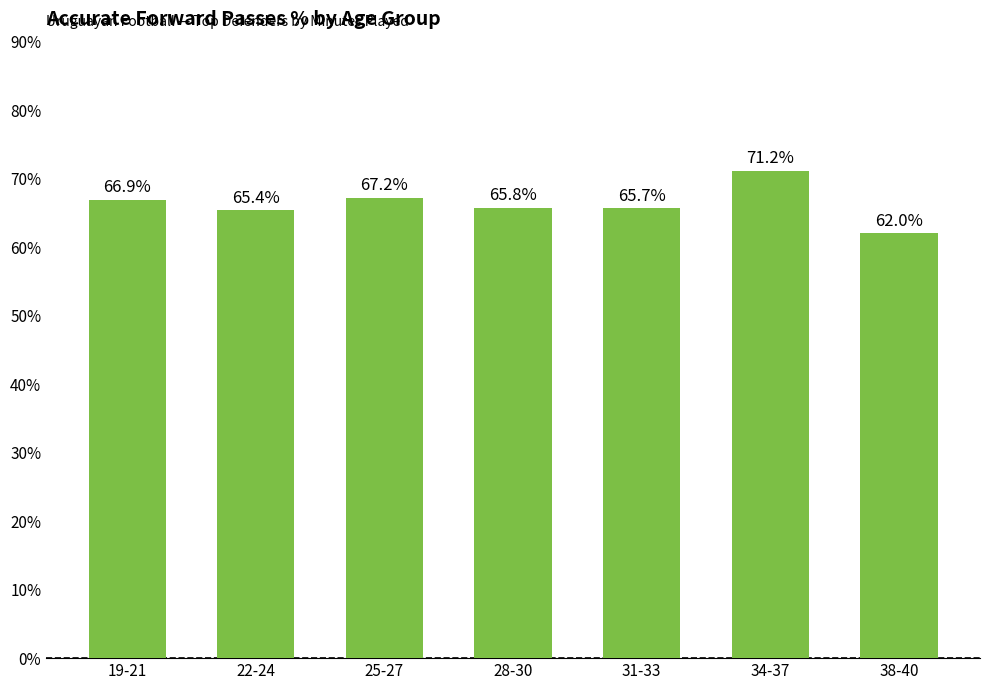

Count the number of data series in this chart.

1